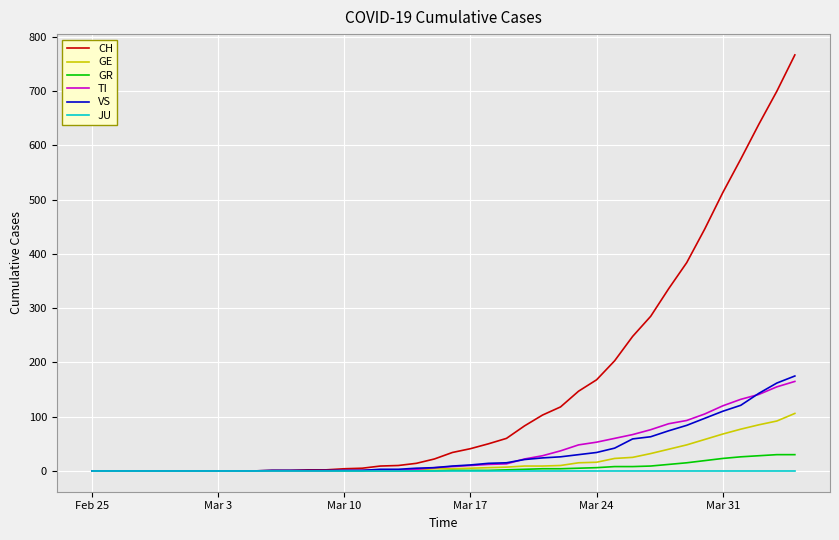

Which series has the largest range (max minus min)?

CH